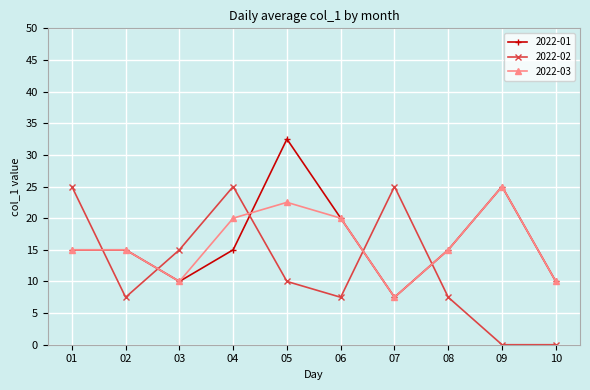

Is the value of 2022-02 at 08 greater than the value of 2022-03 at 08?

No